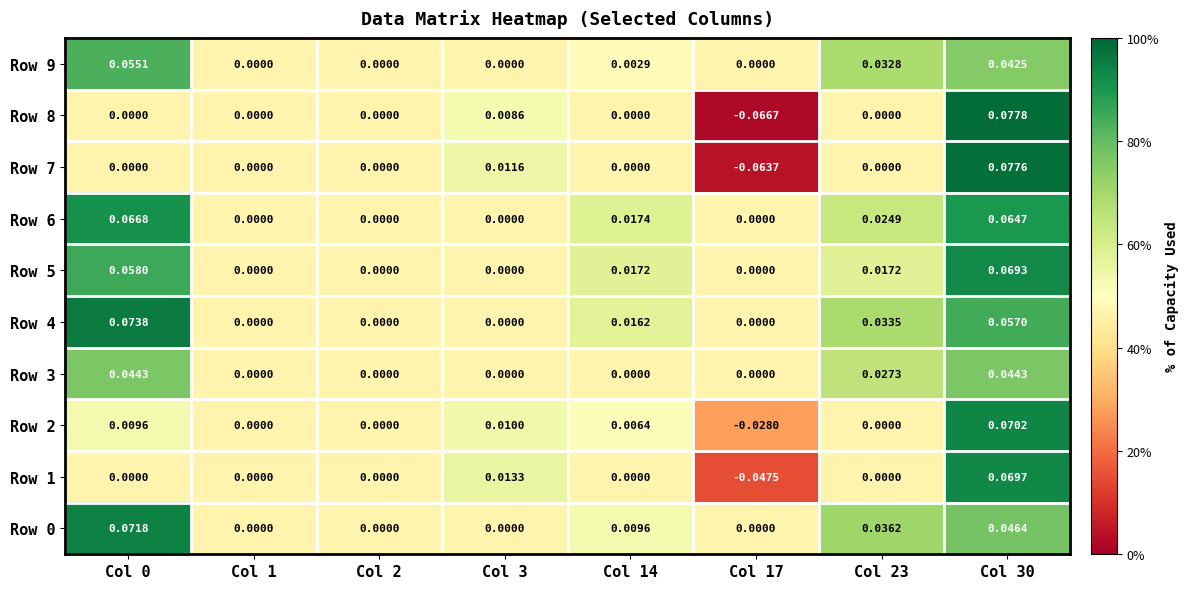

Between Col 0 and Col 17, which series saw the biggest shift?

Row 4